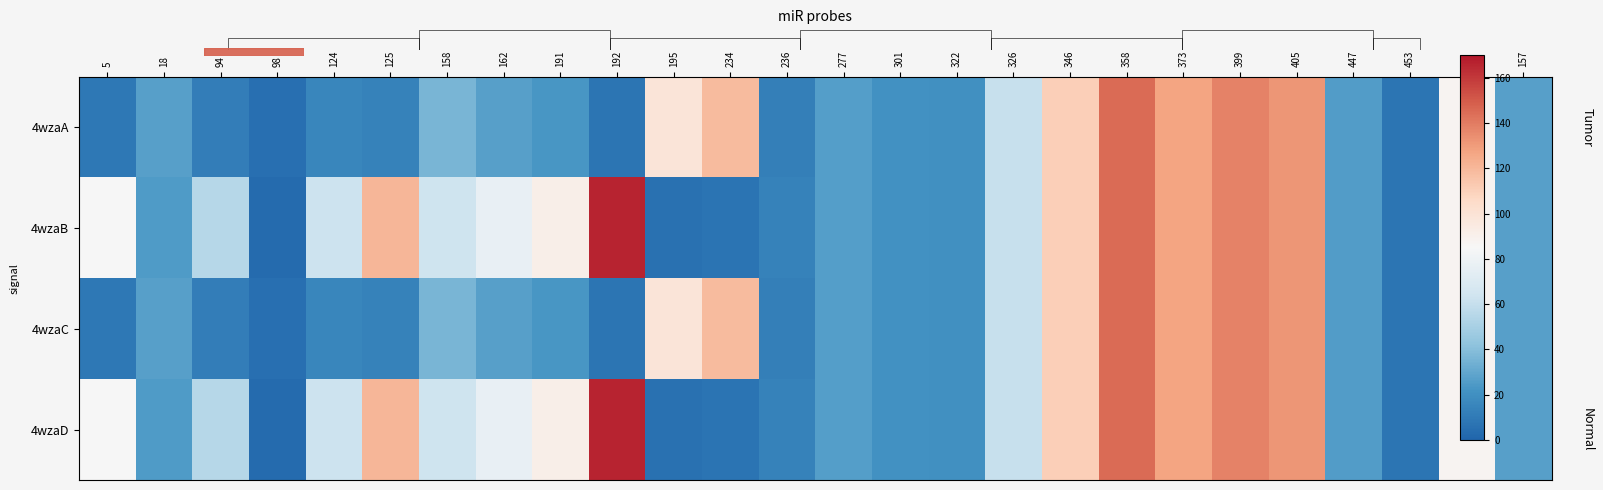

The 4wzaD series shows 60.6 at 326. True or false?

True